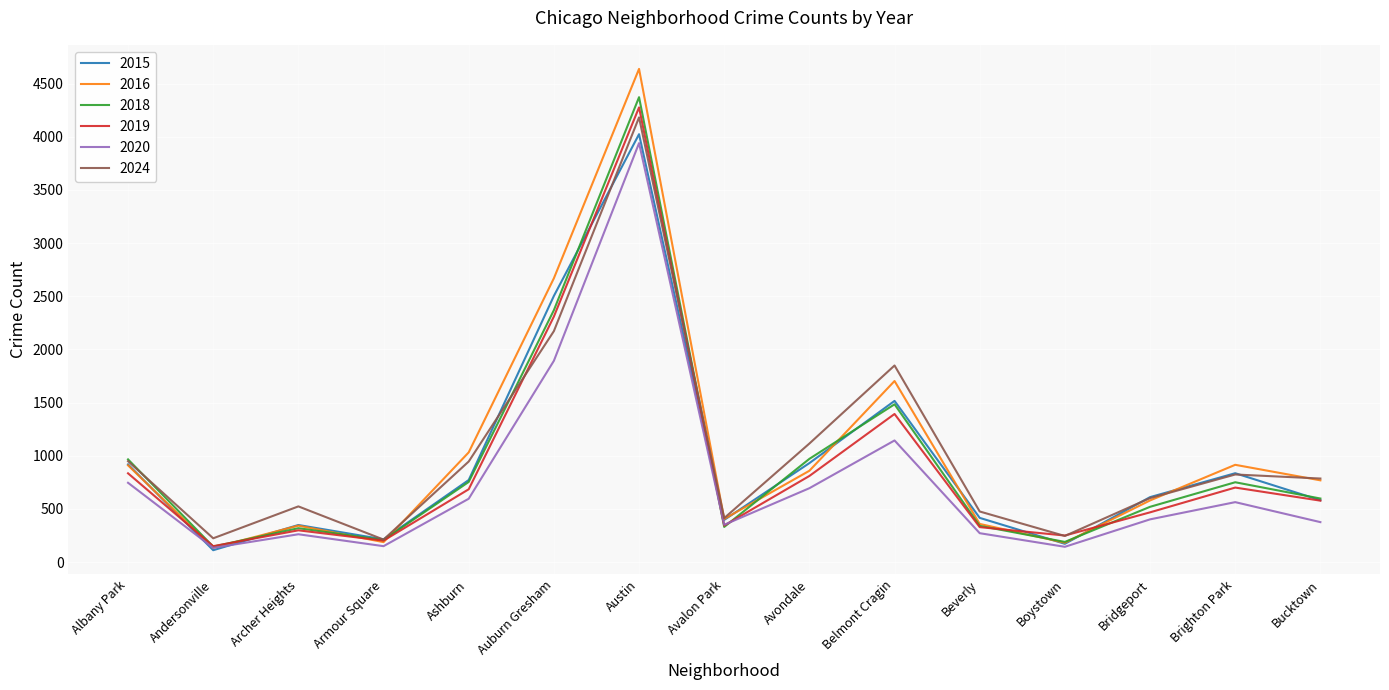

True or false: 2015 and 2016 intersect in this chart.

True